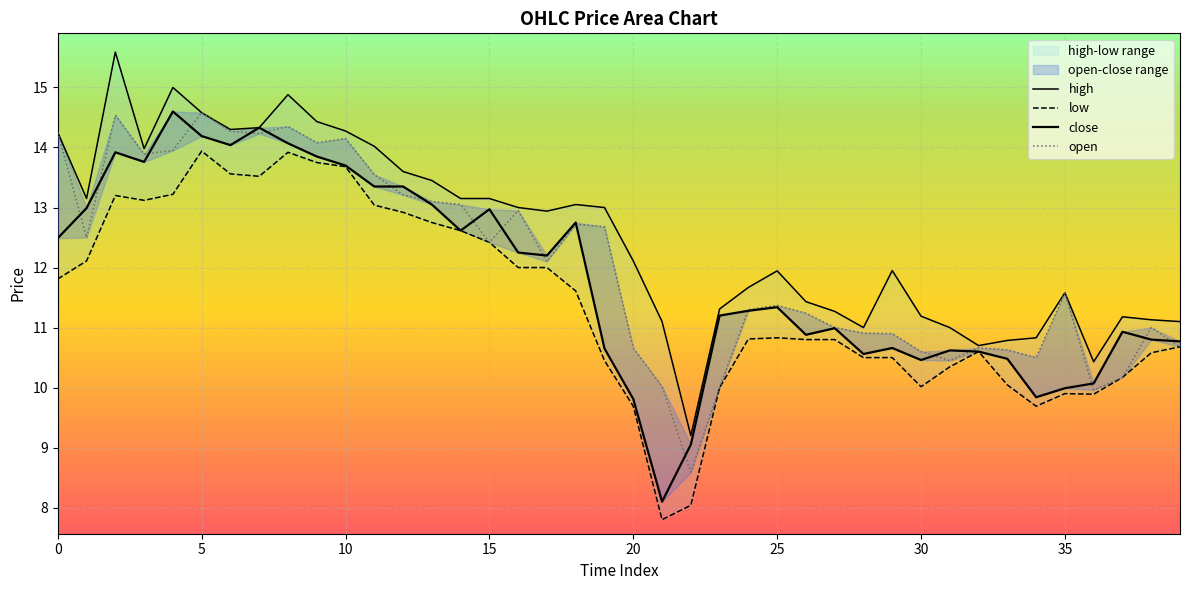

How many data points in low are above 10?

33